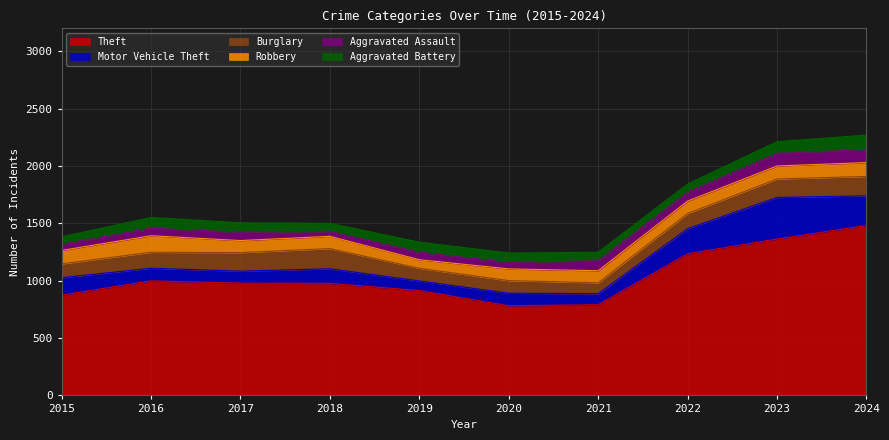

True or false: Robbery and Theft intersect in this chart.

False